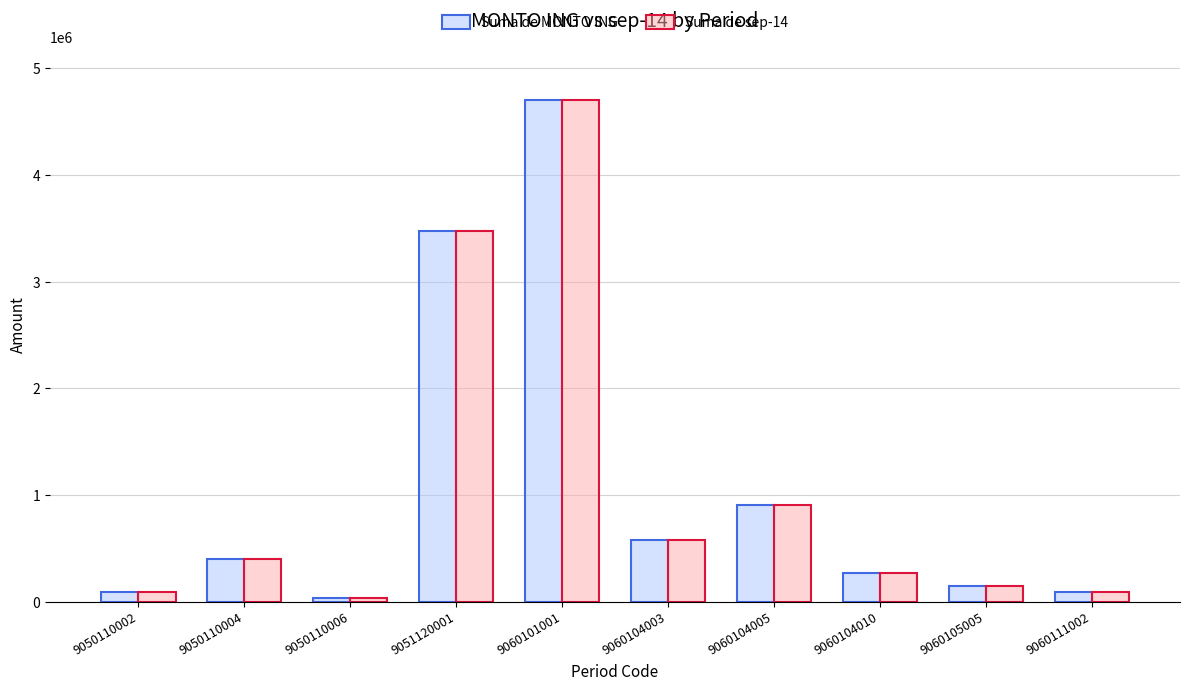

What is the value of the Suma de MONTO ING bar at the 10th from the left?

91183